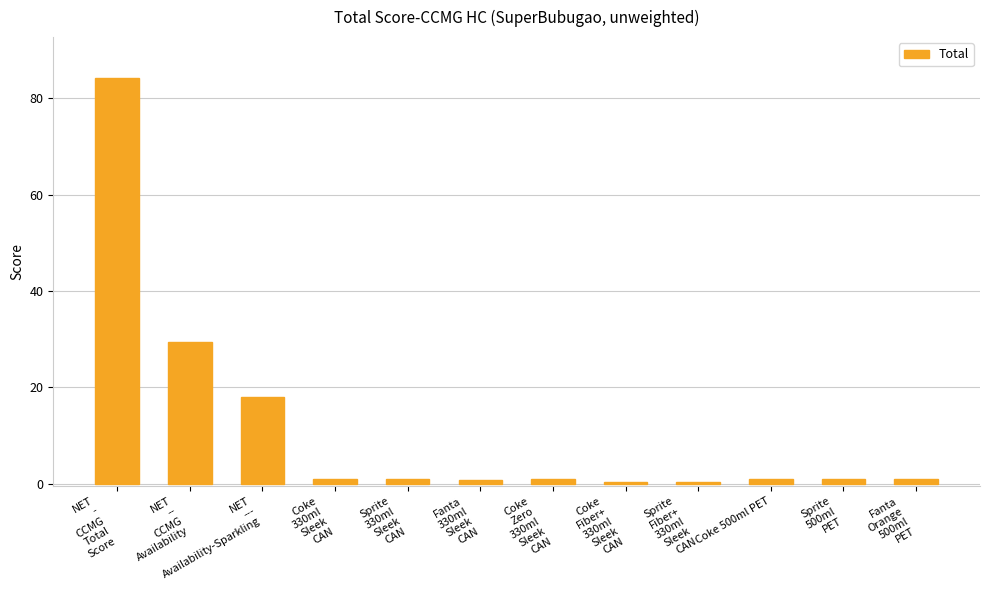

What is the sum of all values?

138.7